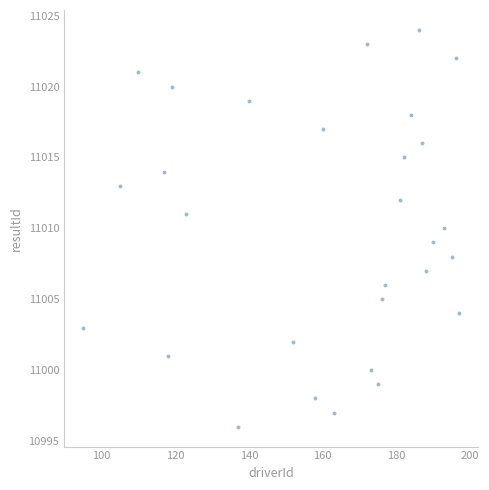

What is the range of X values (max minus min)?

102